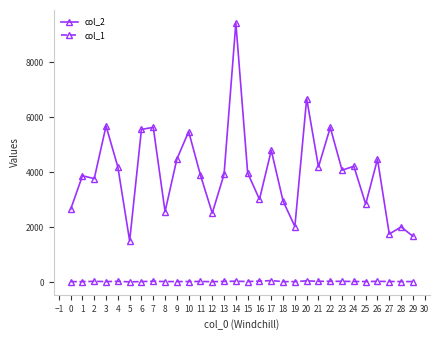

What is the difference between the second highest and minimum values in the col_2 series?

5171